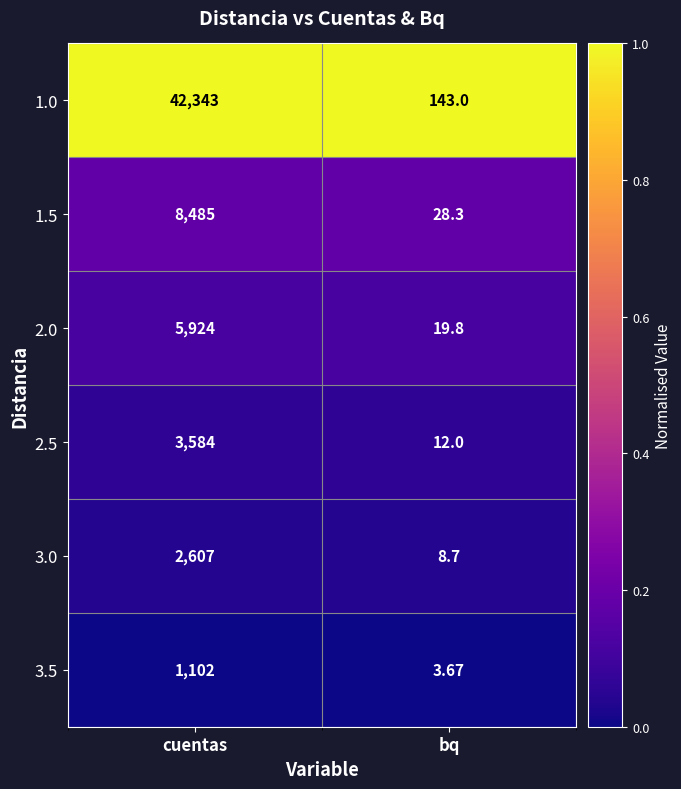

Is the value of 1.0 at bq greater than the value of 3.0 at bq?

Yes